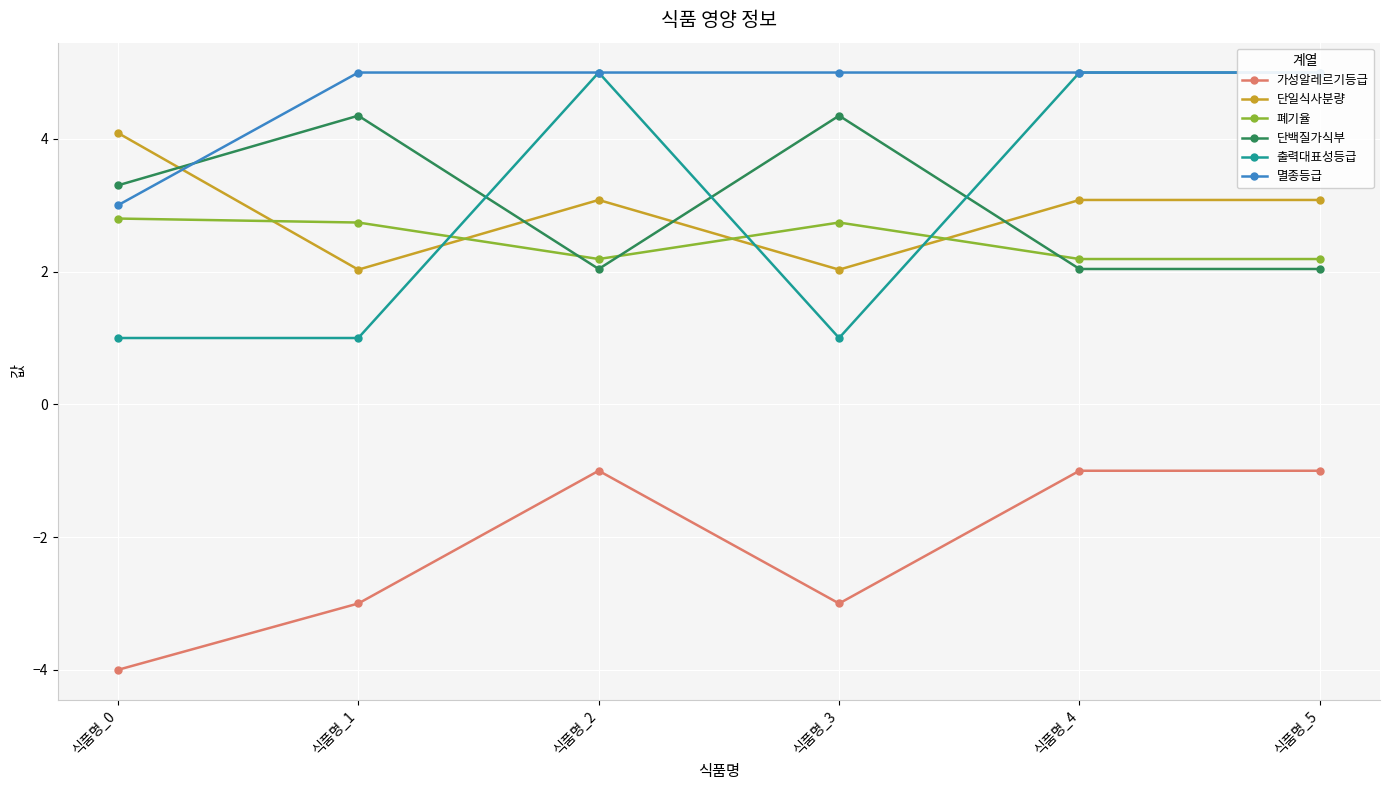

Between 식품명_2 and 식품명_5, which is larger?

식품명_2